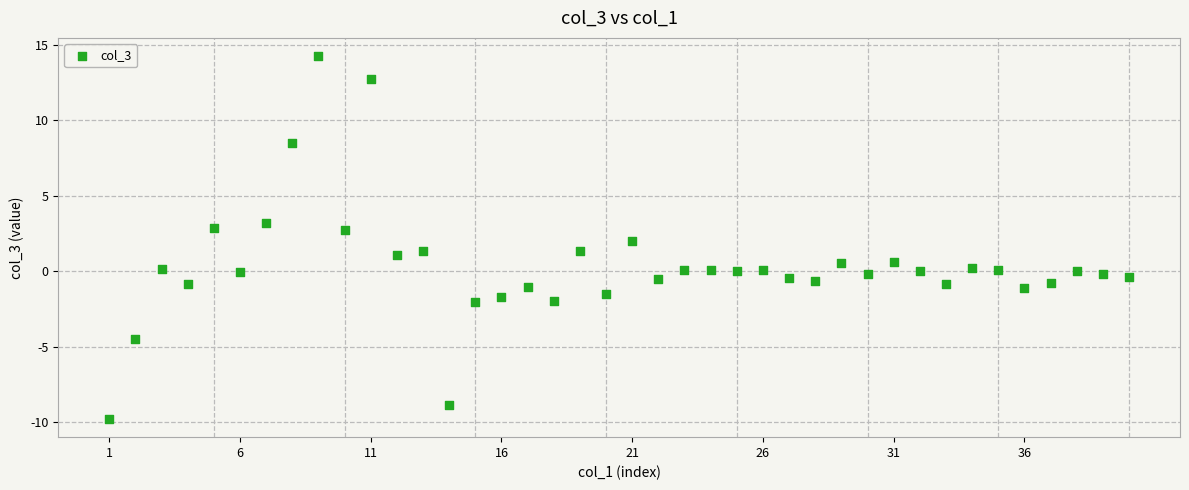

What is the range of Y values (max minus min)?

24.1